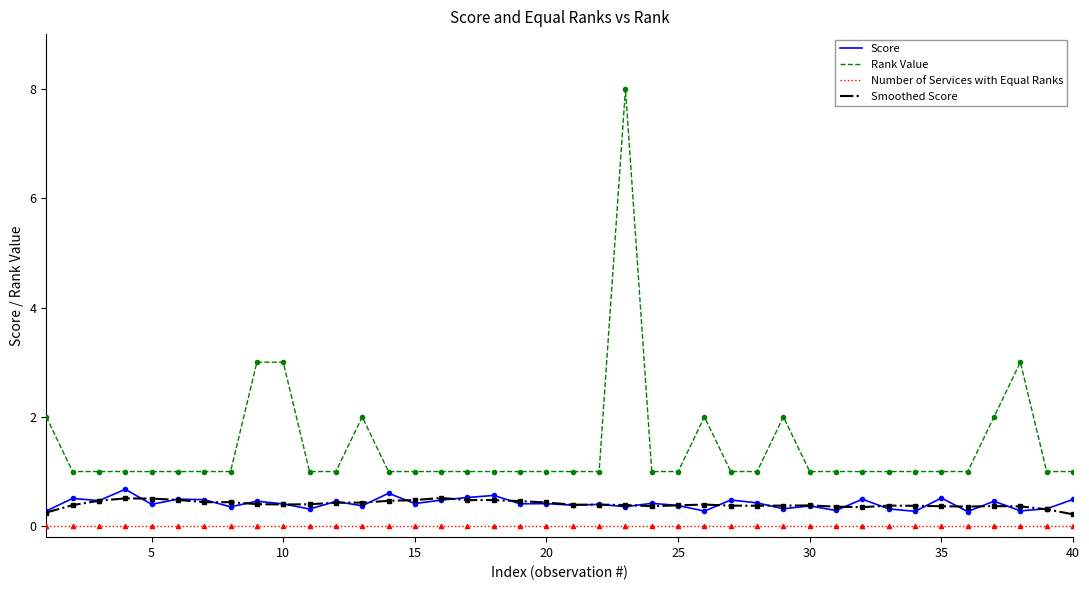

Which series has the largest total across all categories?

Rank Value